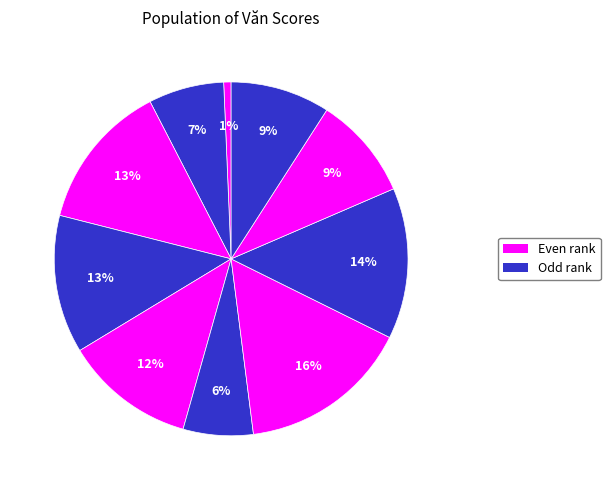

Count the number of slices in the pie.

10